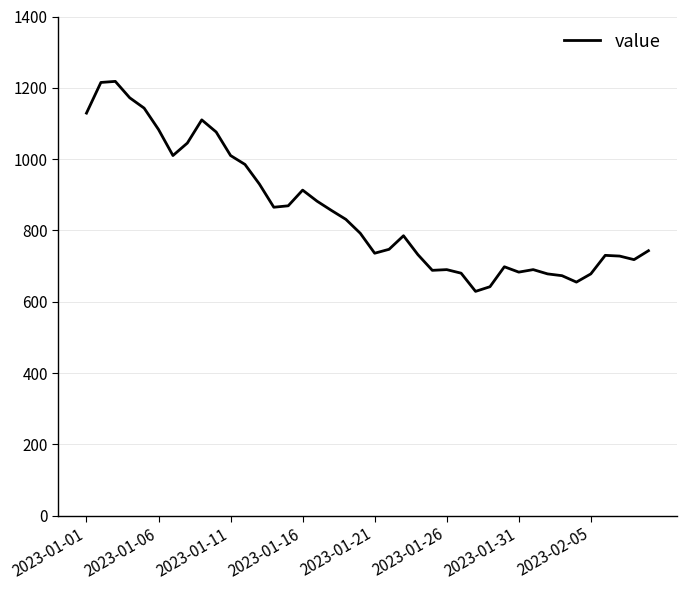

What is the smallest value displayed?

629